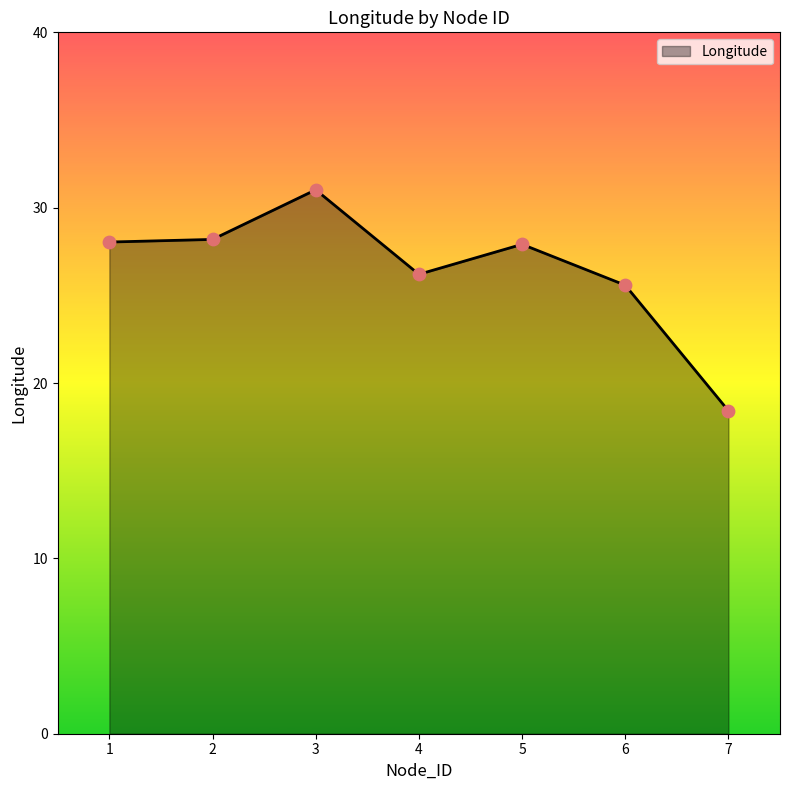

What is the ratio of the value at 1 to the value at 3?

0.9